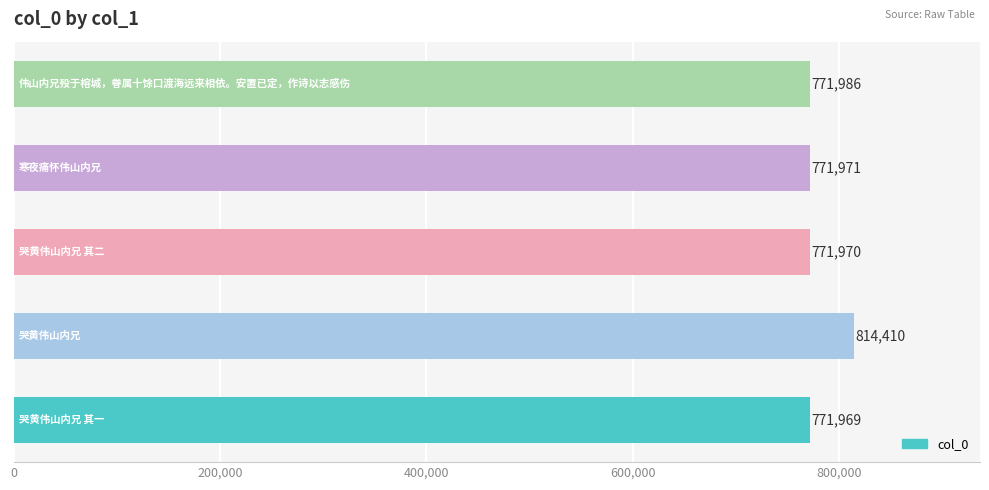

What is the maximum value shown in the chart?

814410